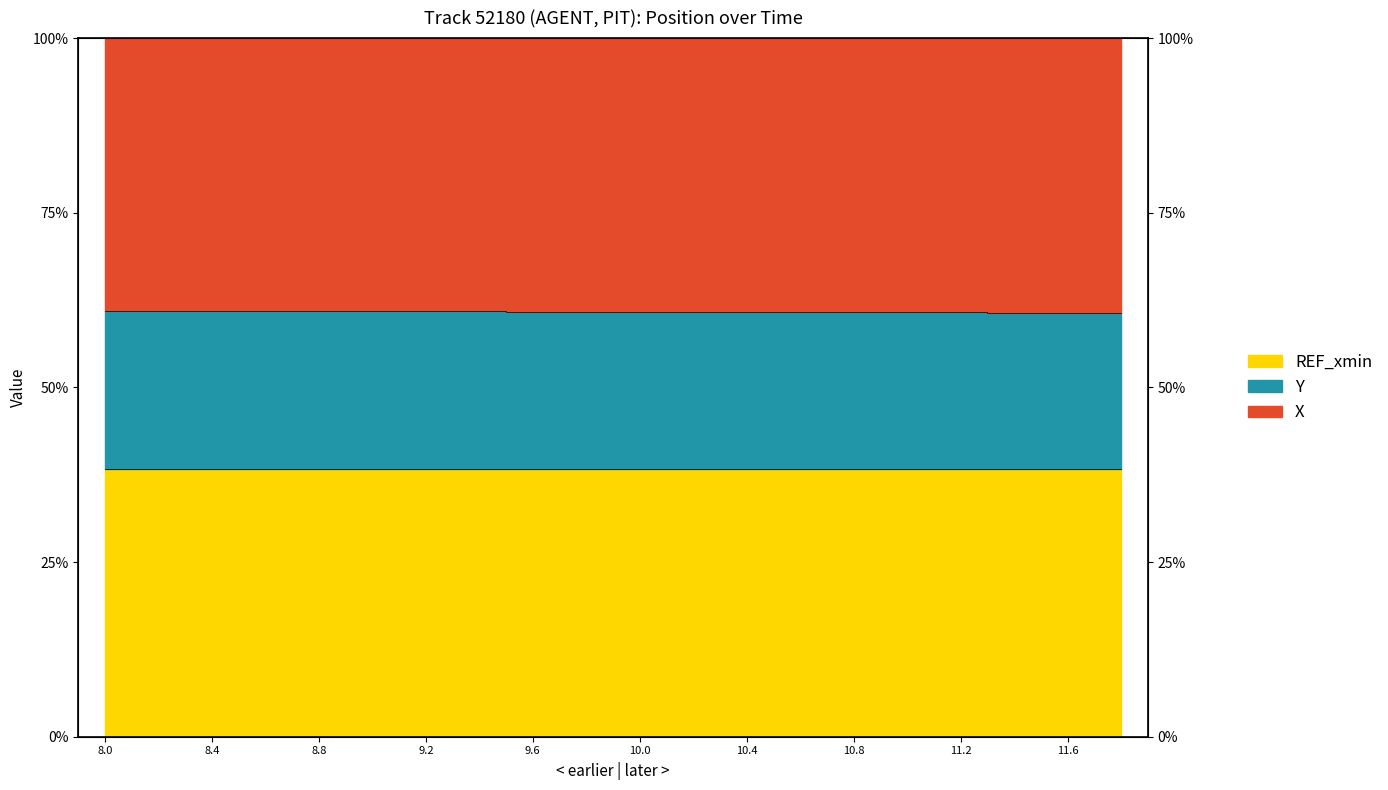

True or false: X and Y intersect in this chart.

False